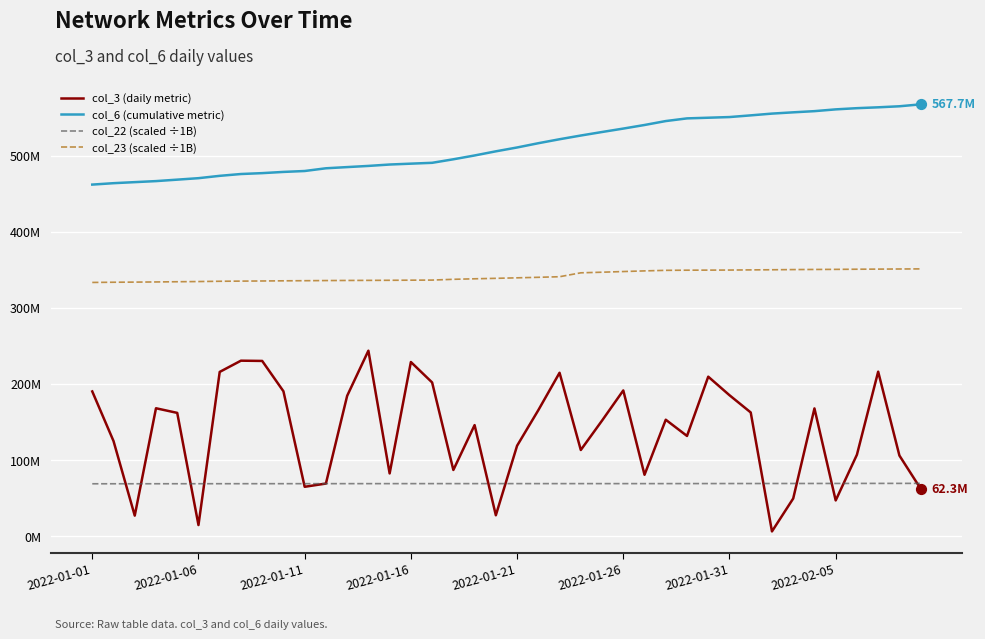

What are all the series names shown in the legend?

col_3 (daily metric), col_6 (cumulative metric), col_22 (scaled ÷1B), col_23 (scaled ÷1B)